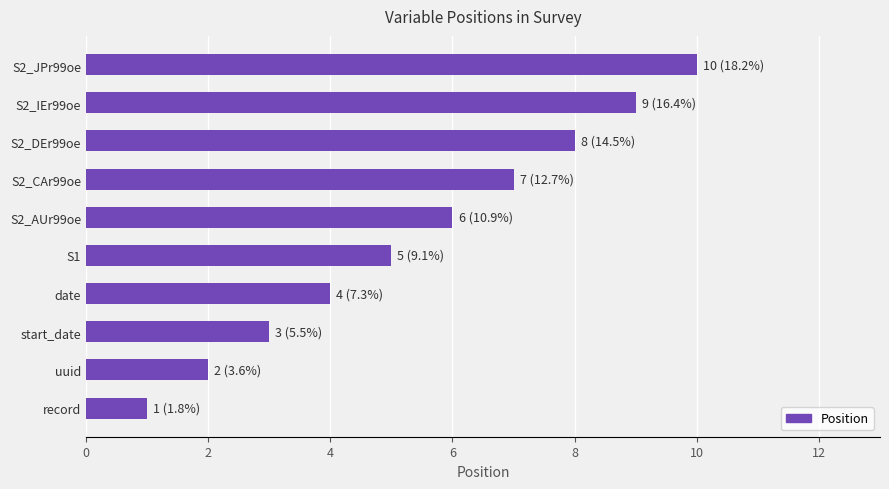

What is the smallest value displayed?

1